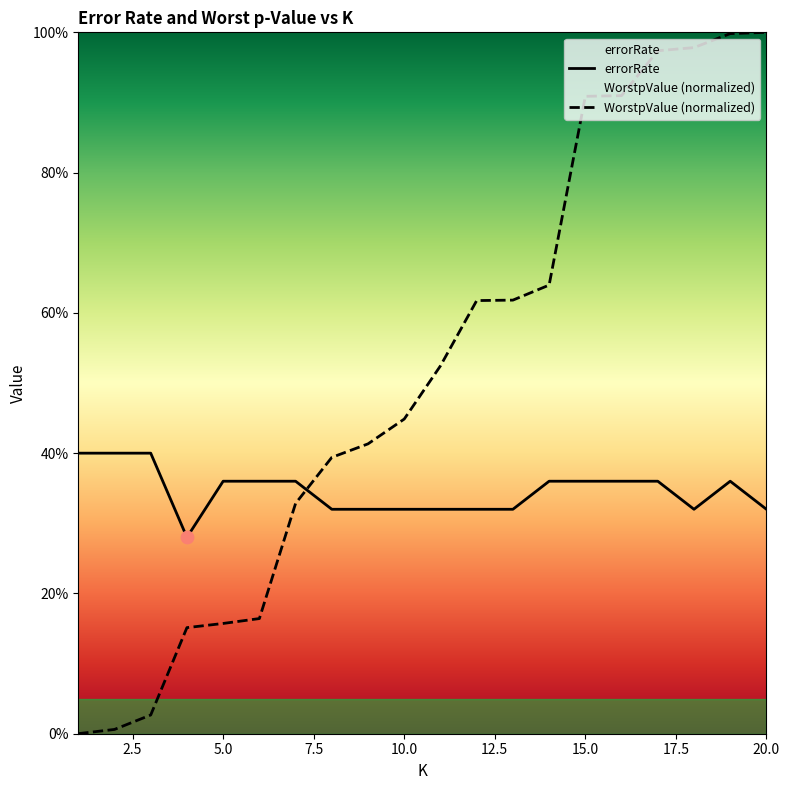

Which series contains the highest Y value?

WorstpValue